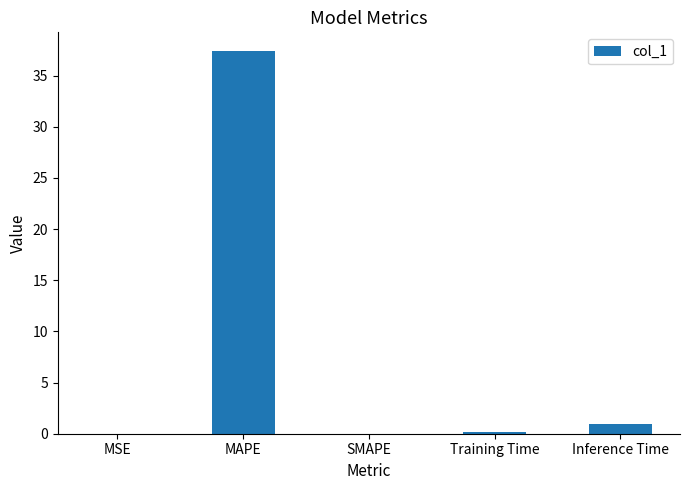

The value at MSE is 0.0. True or false?

True